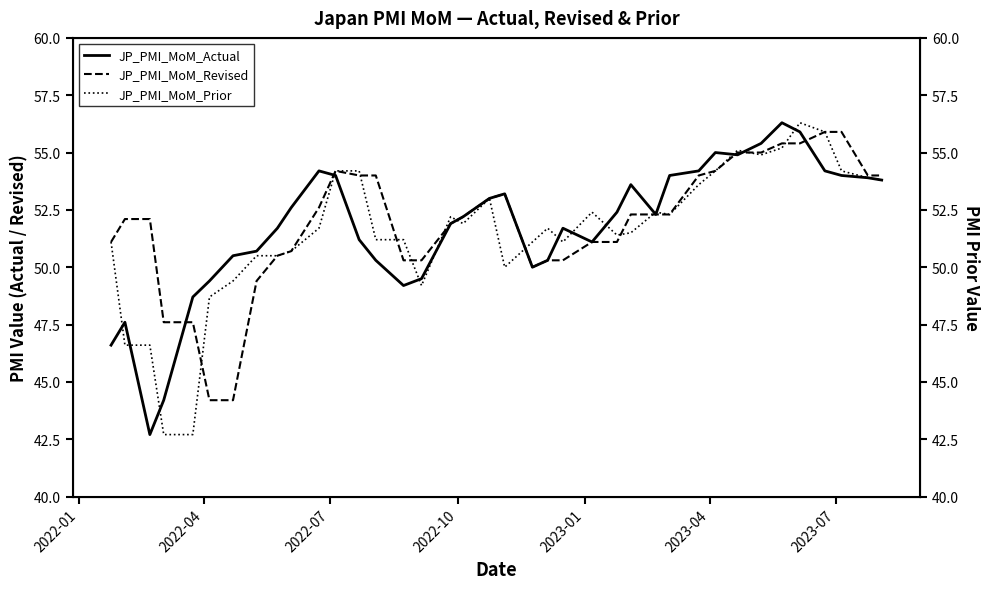

What is the minimum value for JP_PMI_MoM_Actual?

42.7